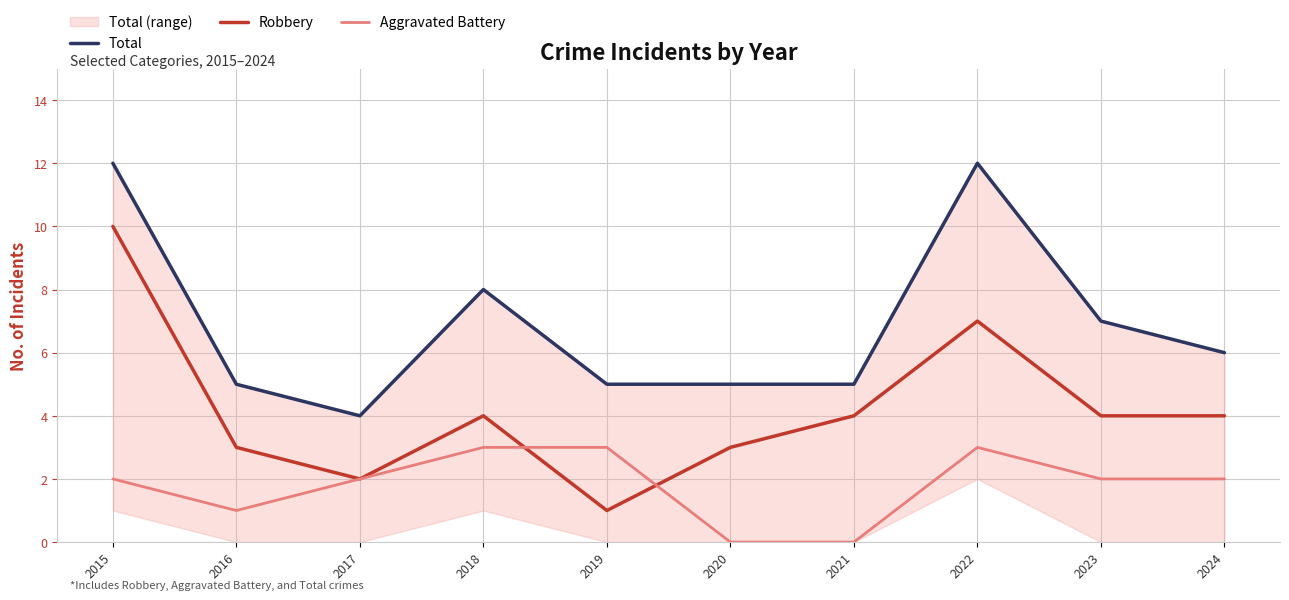

What is the difference between the Robbery values at 2023 and 2017?

2